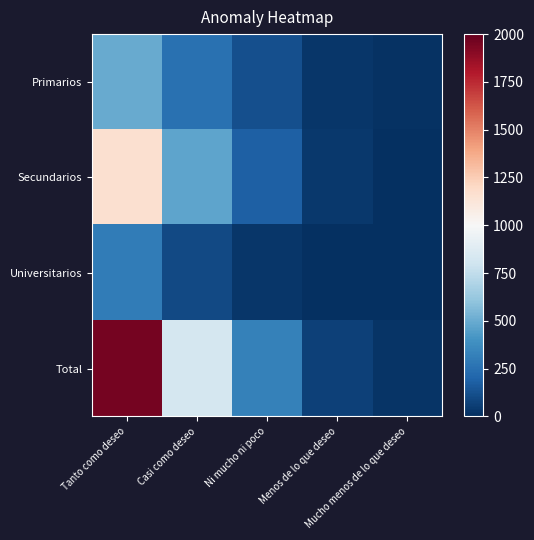

Which series has the largest total across all categories?

Total